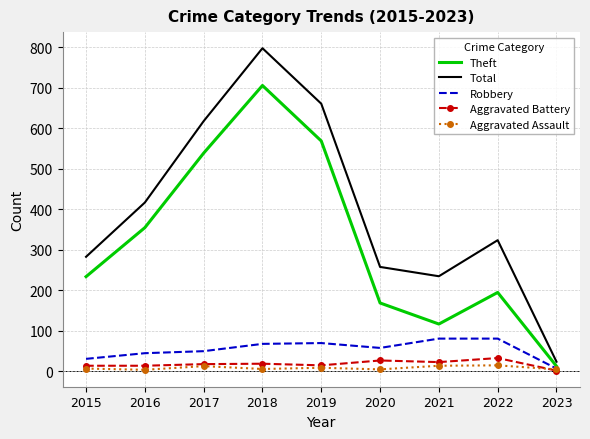

Which series changed the most between 2015 and 2016?

Total